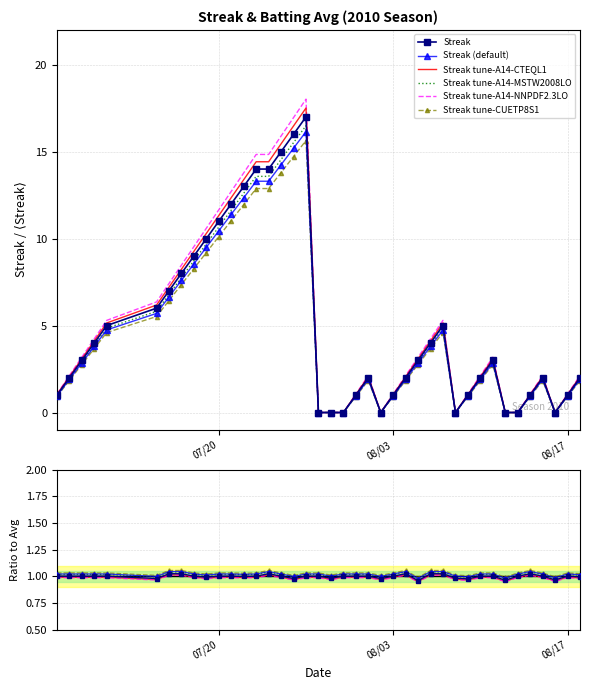

Reading left to right, what are all the values shown in this chart?

Streak: 1.0	2.0	3.0	4.0	5.0	6.0	7.0	8.0	9.0	10.0	11.0	12.0	13.0	14.0	14.0	15.0	16.0	17.0	0.0	0.0	0.0	1.0	2.0	0.0	1.0	2.0	3.0	4.0	5.0	0.0	1.0	2.0	3.0	0.0	0.0	1.0	2.0	0.0	1.0	2.0
Batting Average1: 1.0	1.0	1.0	1.0	1.0	1.0	1.0	1.0	1.0	1.0	1.0	1.0	1.0	1.0	1.0	1.0	1.0	1.0	1.0	1.0	1.0	1.0	1.0	1.0	1.0	1.0	1.0	1.0	1.0	1.0	1.0	1.0	1.0	1.0	1.0	1.0	1.0	1.0	1.0	1.0